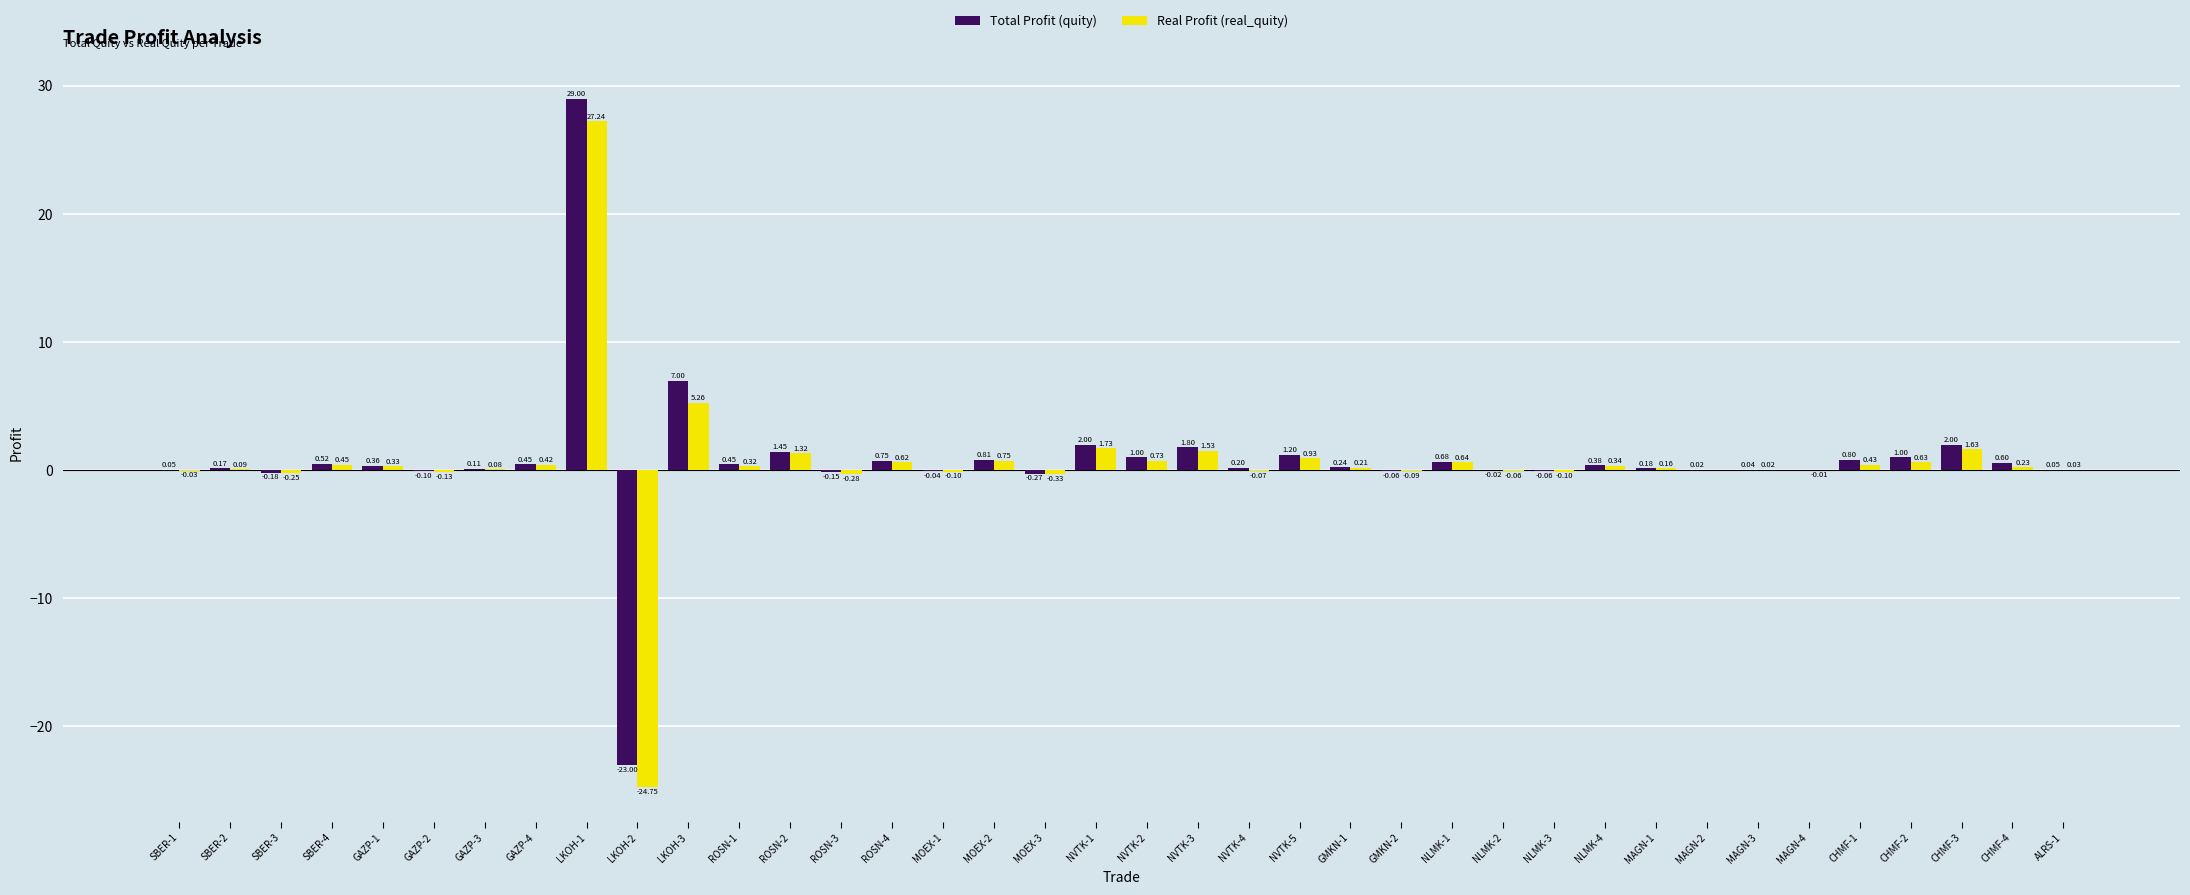

What is the highest value of the Total Profit (quity) series?

29.0